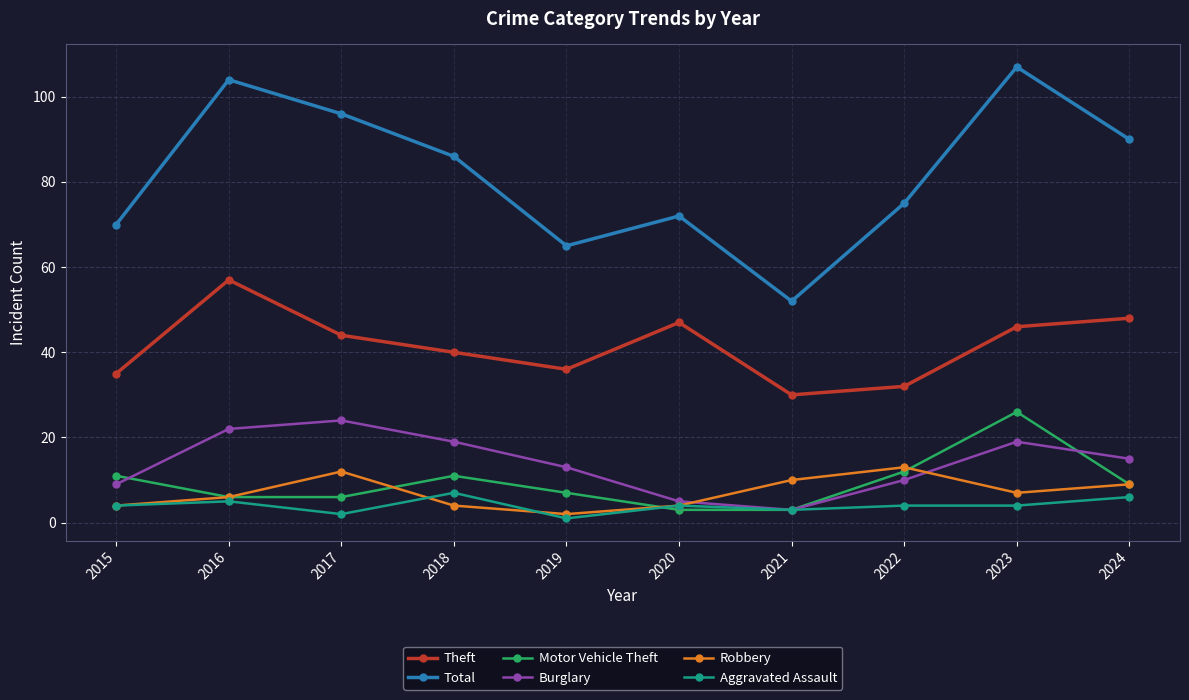

How many lines are shown in the chart?

6